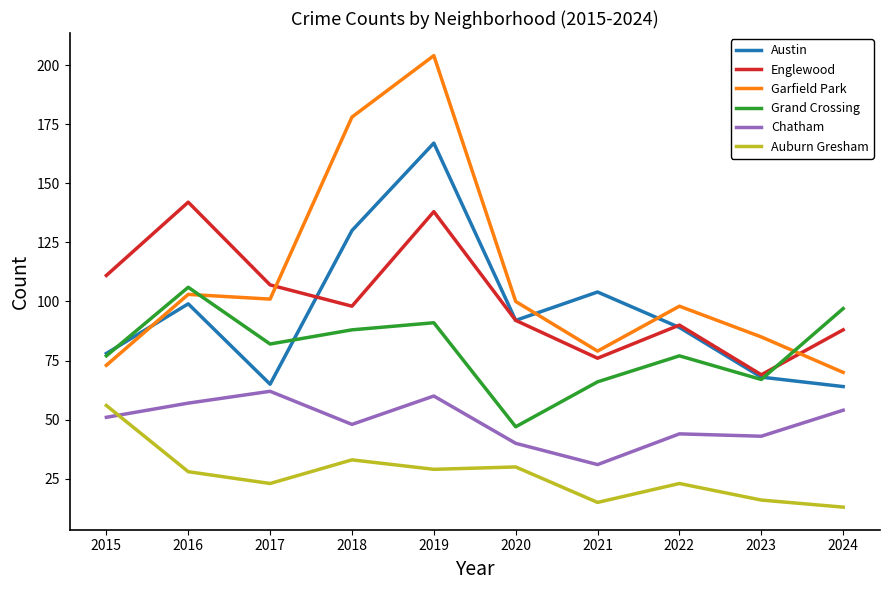

Where is the first local maximum for Chatham?

2017